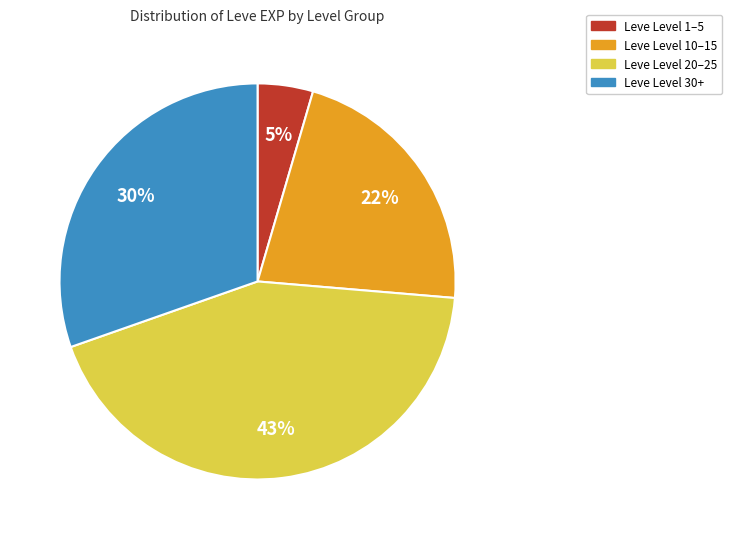

Is there any slice that represents more than half of the pie?

No